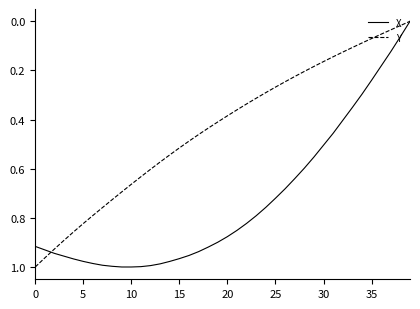

Rank the series by their average value, from lowest to highest.

Y, X